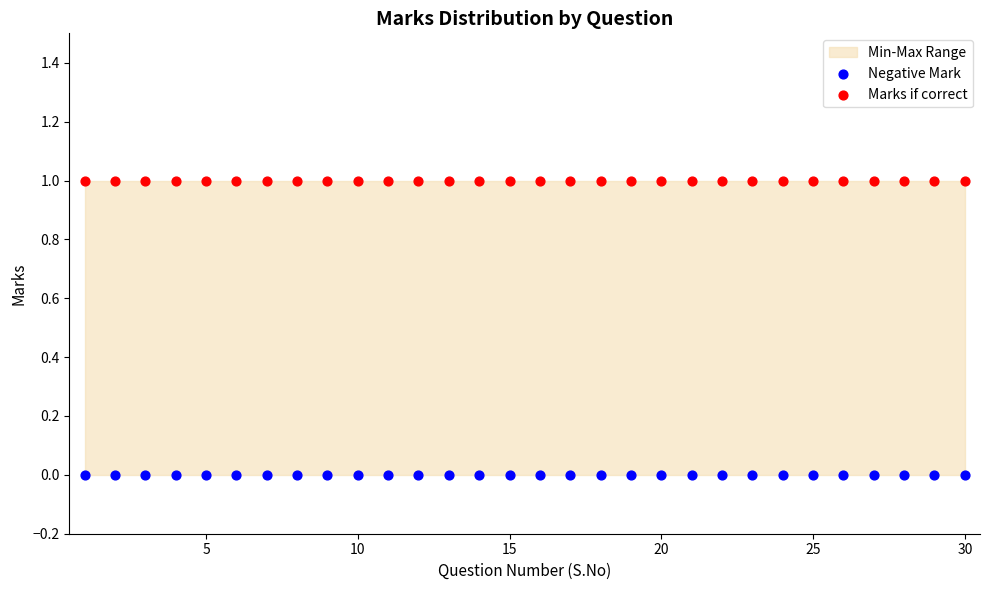

Which series reaches the maximum Y coordinate?

Marks if correct